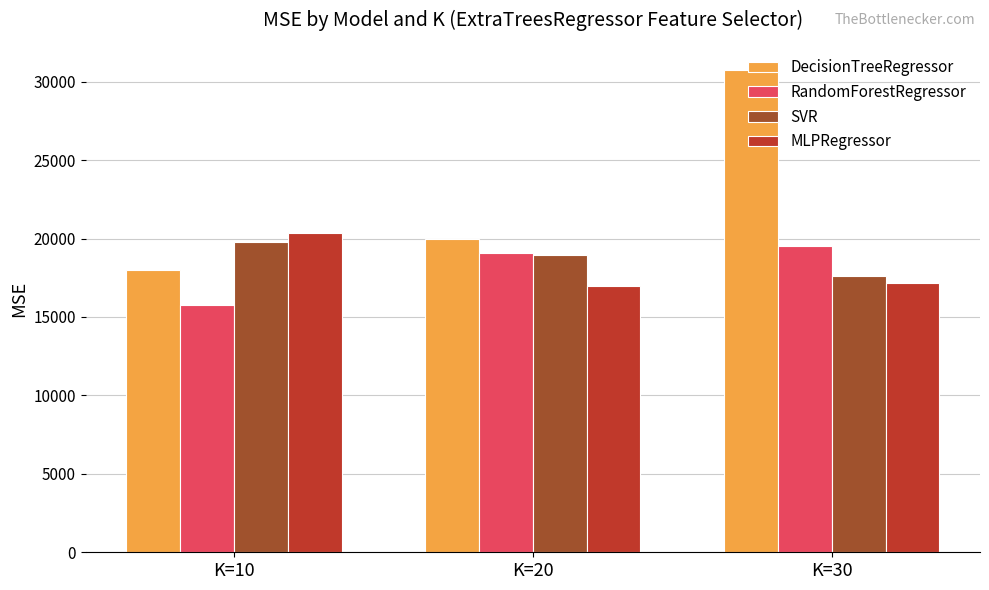

What are all the series names shown in the legend?

DecisionTreeRegressor, RandomForestRegressor, SVR, MLPRegressor